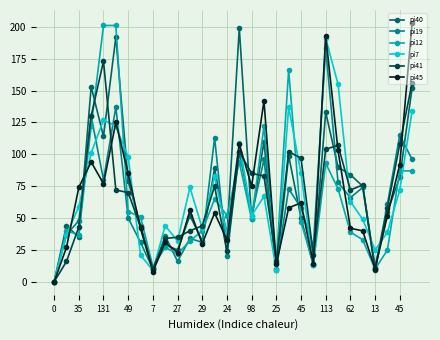

True or false: pi40 has more than 0 interior local peaks.

True